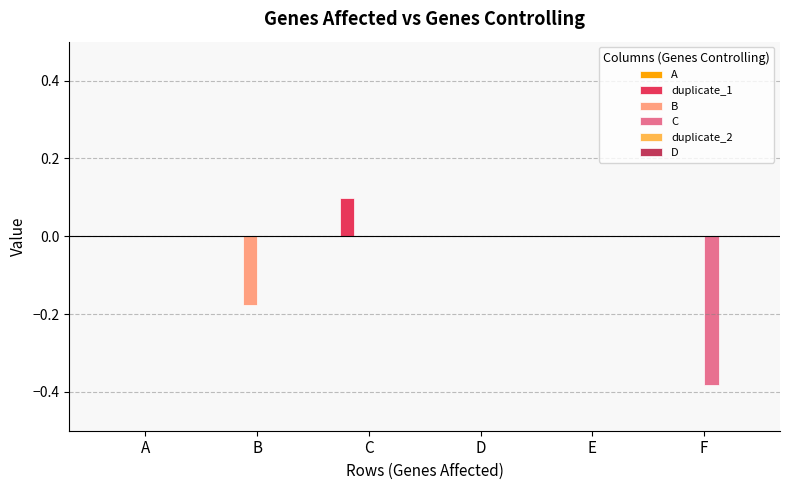

How many groups of bars are there?

6